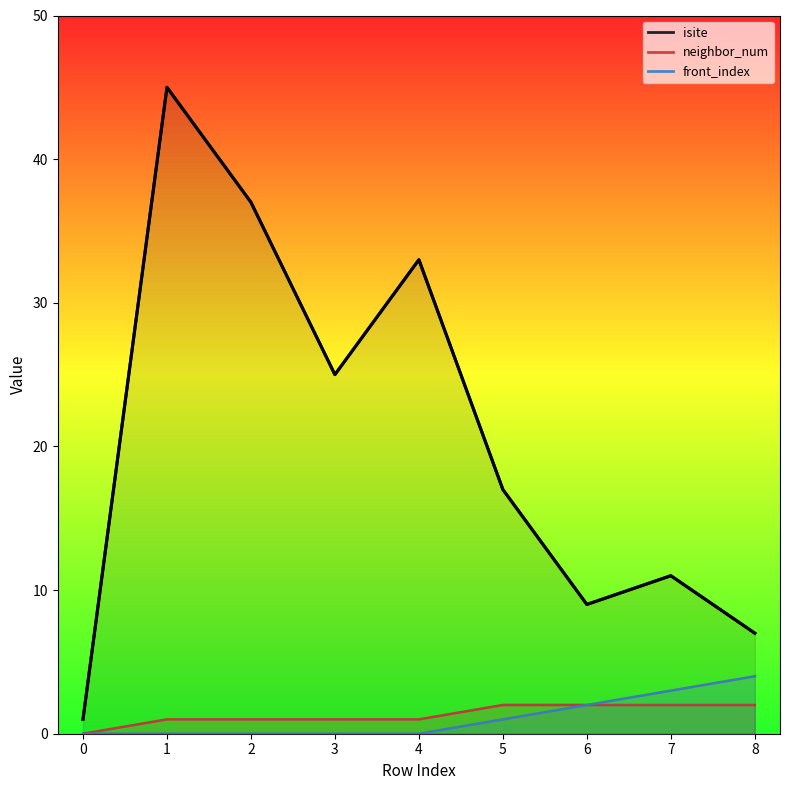

Reading left to right, extract all data points from this chart.

isite: 0=1	1=45	2=37	3=25	4=33	5=17	6=9	7=11	8=7
neighbor_num: 0=0	1=1	2=1	3=1	4=1	5=2	6=2	7=2	8=2
front_index: 0=0	1=0	2=0	3=0	4=0	5=1	6=2	7=3	8=4